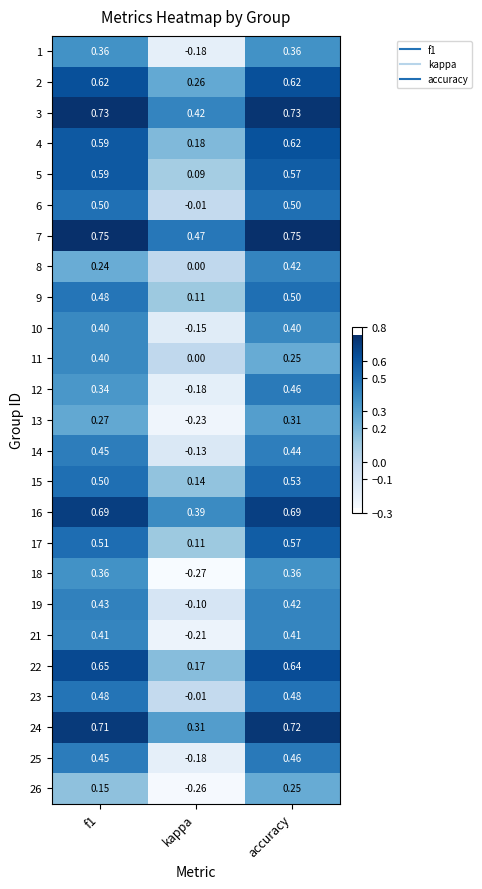

Is the value of 26 at f1 greater than the value of 7 at accuracy?

No